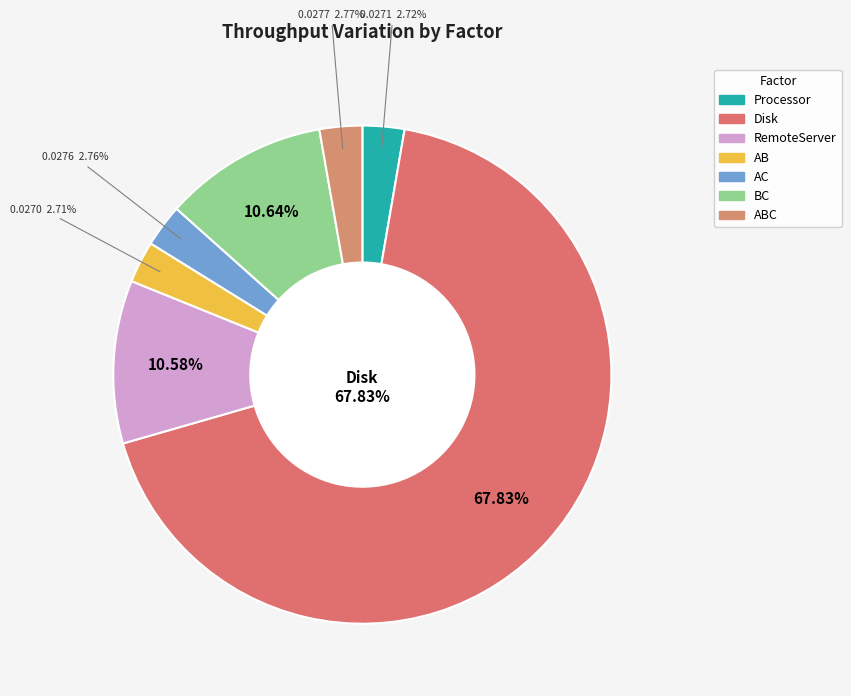

Is the sum of Disk and AB greater than half?

Yes